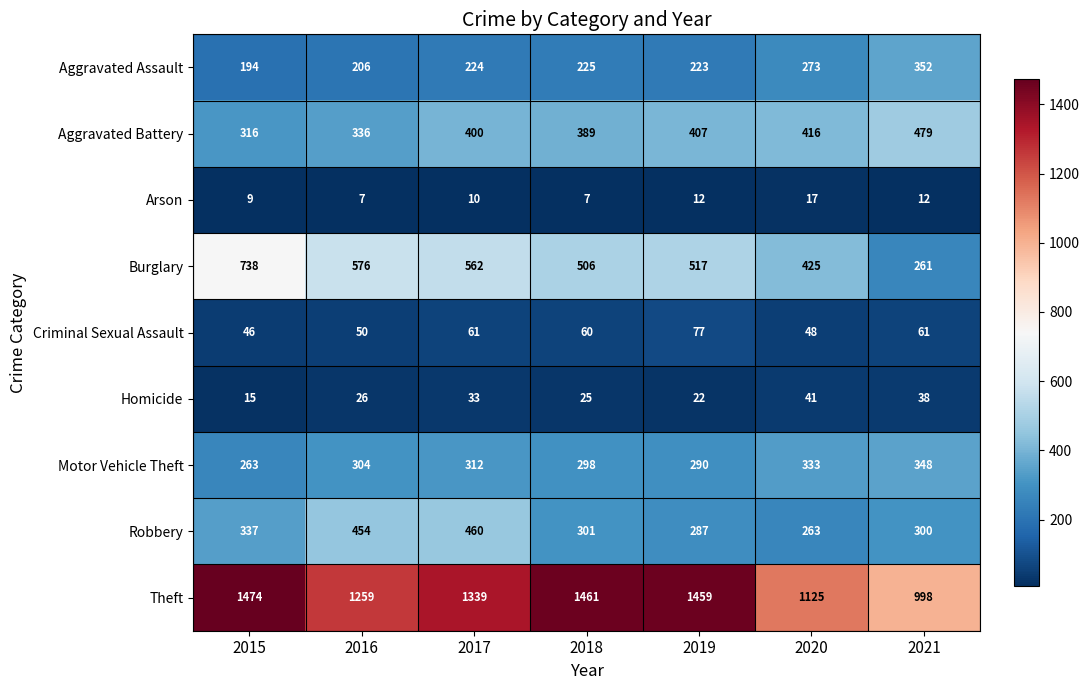

What is the total value across all series at 2020?

2941